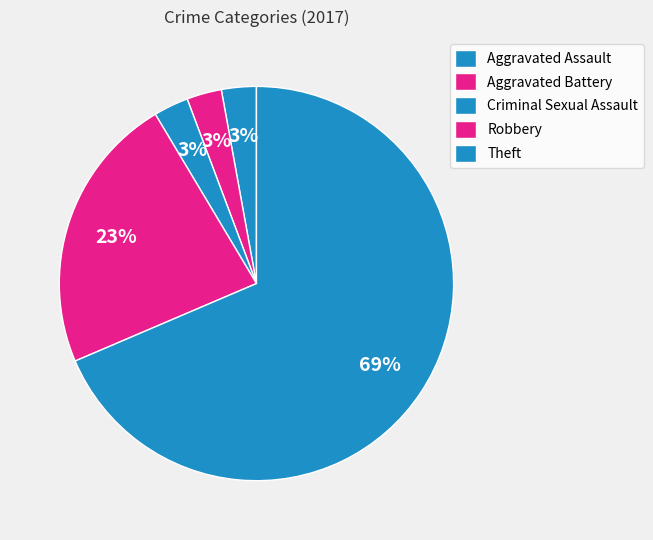

Rank the categories by value from highest to lowest.

Theft, Robbery, Aggravated Assault, Aggravated Battery, Criminal Sexual Assault